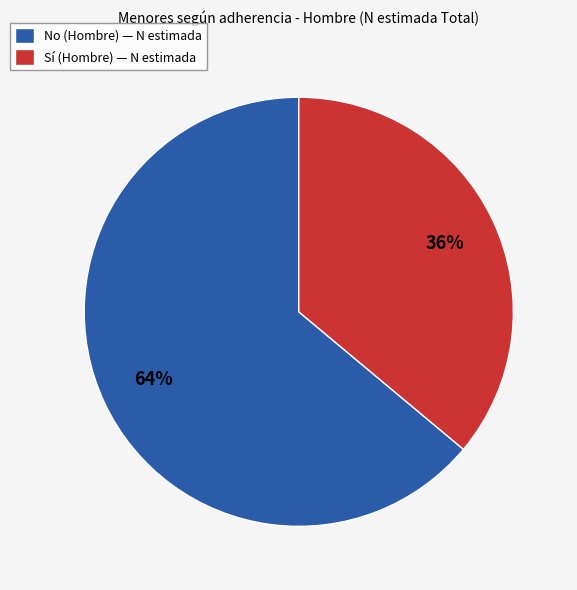

To the nearest percent, what is the combined percentage of No (Hombre) and Sí (Hombre)?

100%